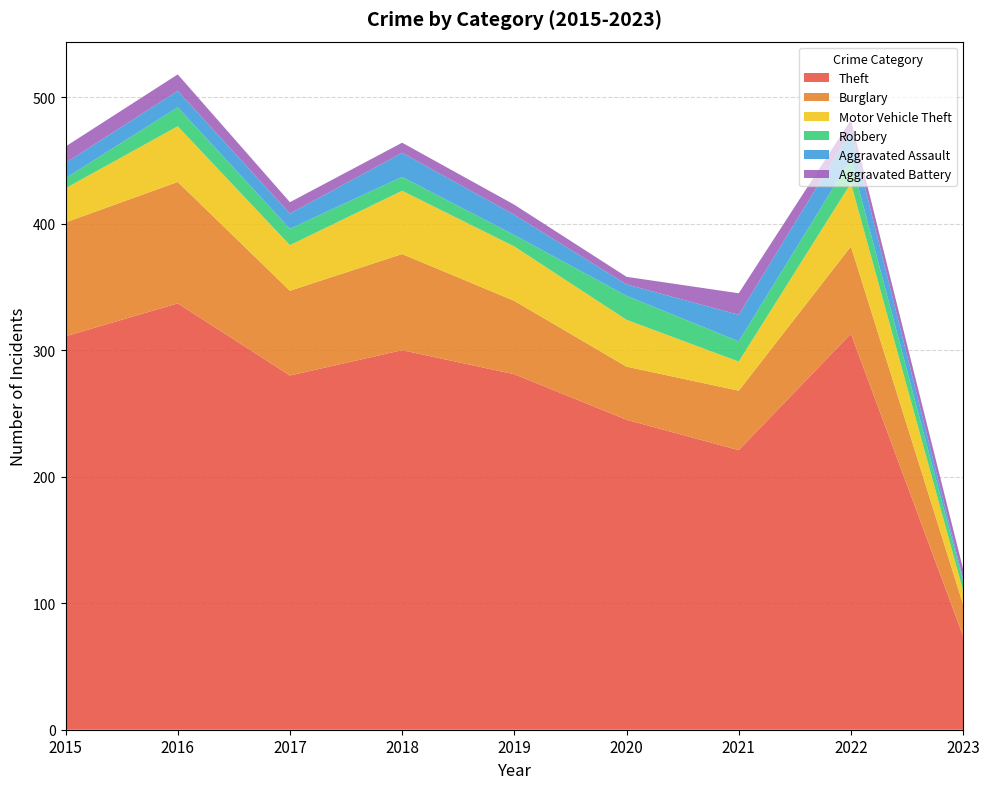

Reading right to left, extract all data points from this chart.

Theft: 74	313	221	245	281	300	280	337	311
Burglary: 25	69	47	42	58	76	67	96	90
Motor Vehicle Theft: 11	50	23	37	43	50	36	44	27
Robbery: 7	19	16	19	9	11	13	15	8
Aggravated Assault: 2	22	21	9	16	19	12	13	12
Aggravated Battery: 8	9	17	6	8	8	9	13	13